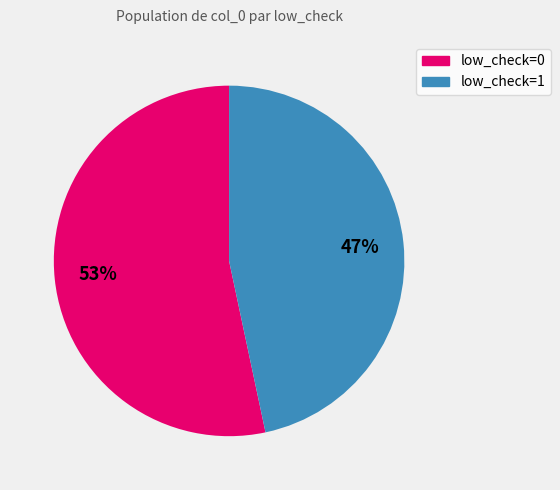

How many slices are in this pie chart?

2